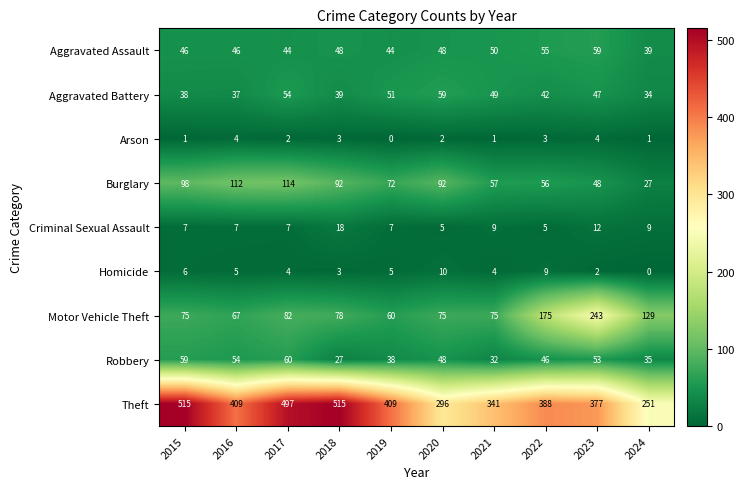

What is the maximum value shown in the chart?

515